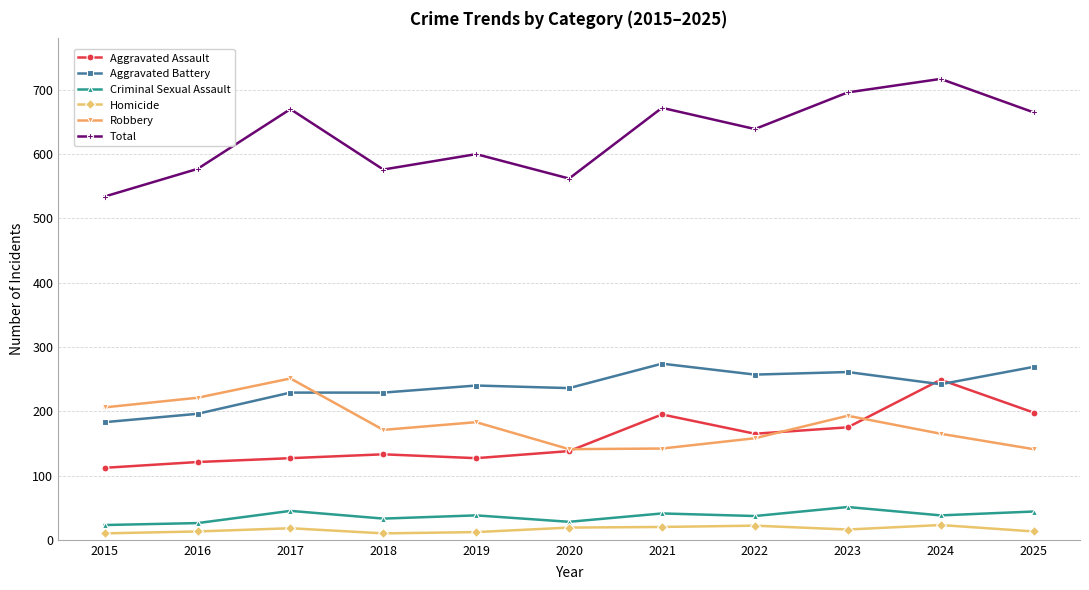

How many series are shown in this chart?

6